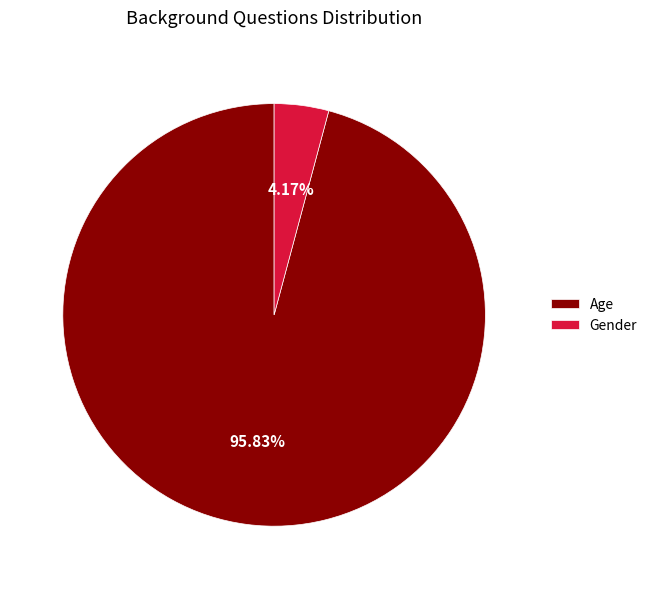

Between Gender and Age, which is larger?

Age